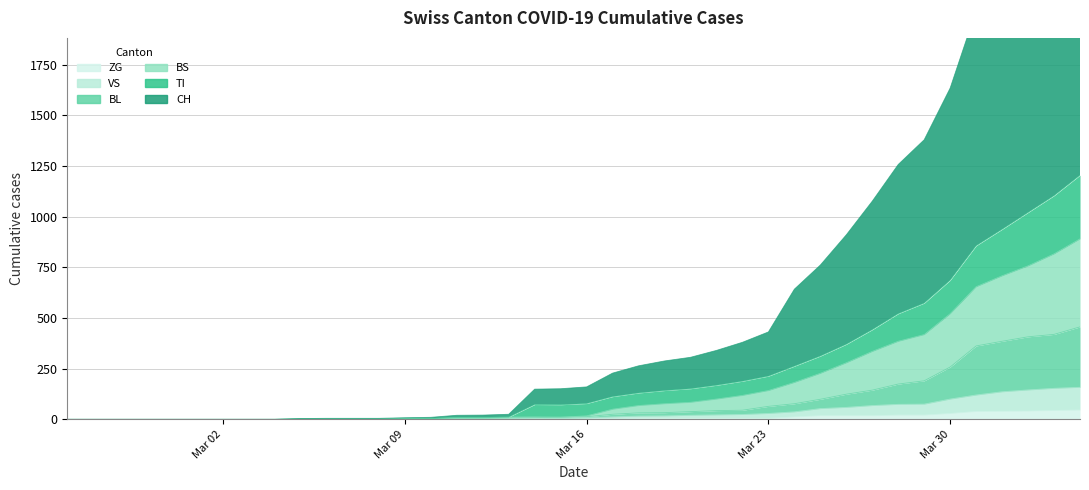

Does the chart display data point markers on the line(s)?

No